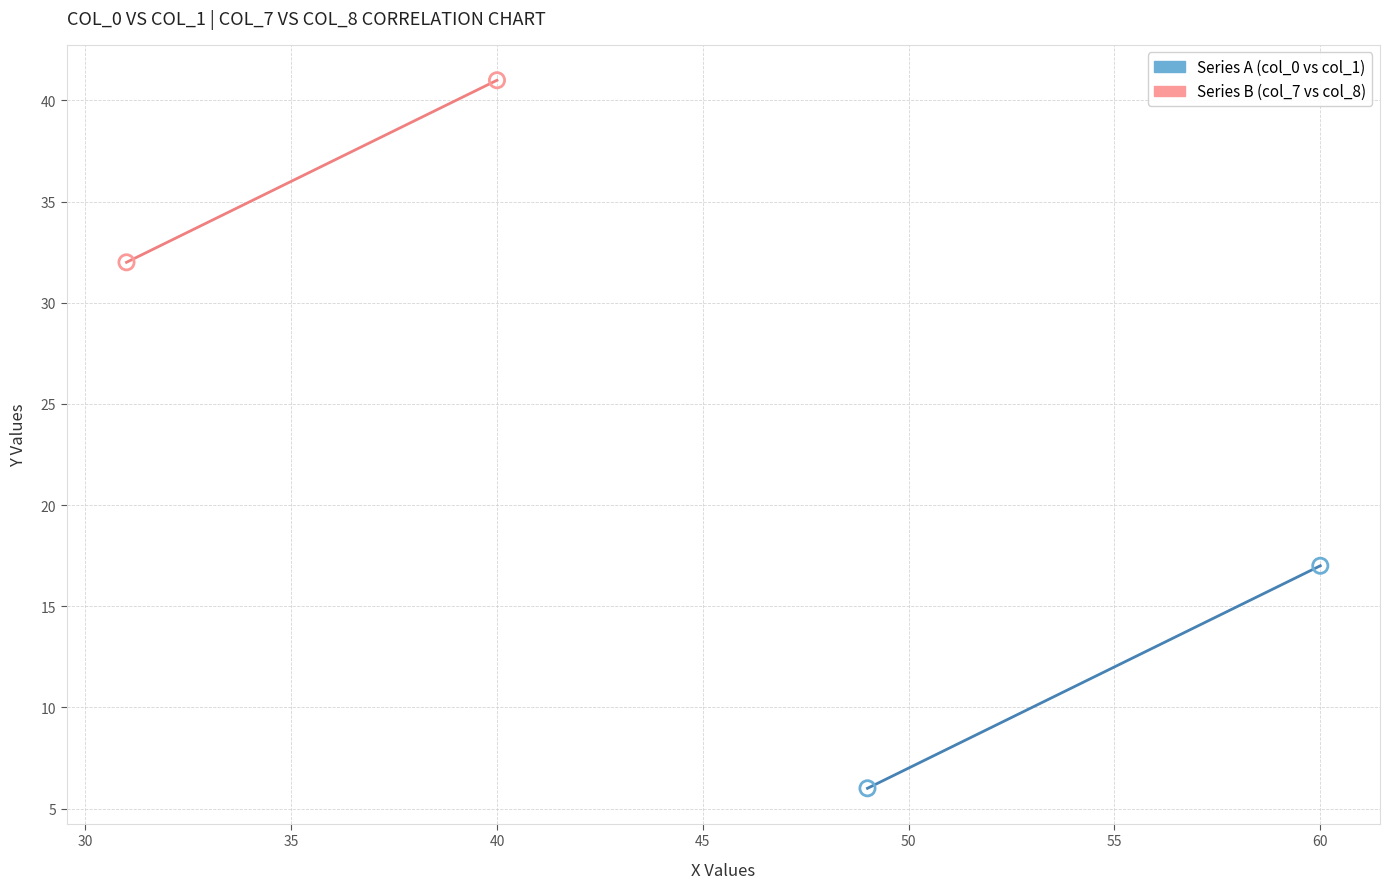

What are all the series names shown in the legend?

Series A (col_0 vs col_1), Series B (col_7 vs col_8)